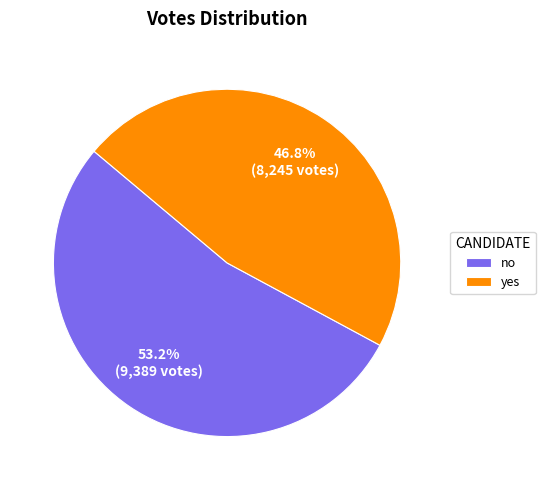

Which has a higher value, no or yes?

no